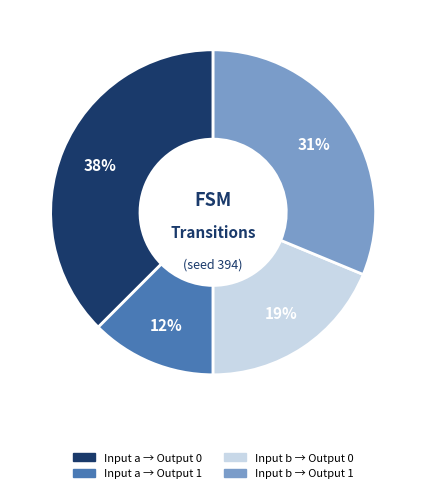

To the nearest percent, what portion does Input b → Output 1 represent?

31%